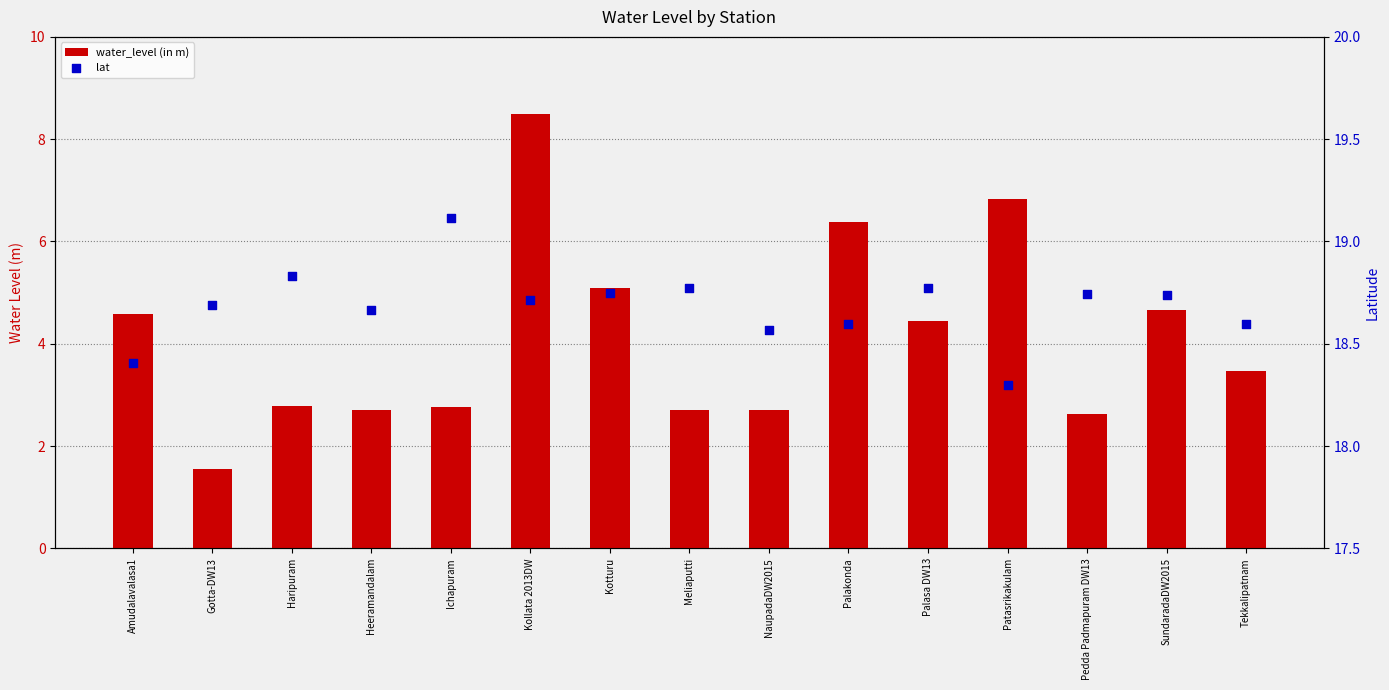

Which series contains the lowest Y value?

water_level (in m)